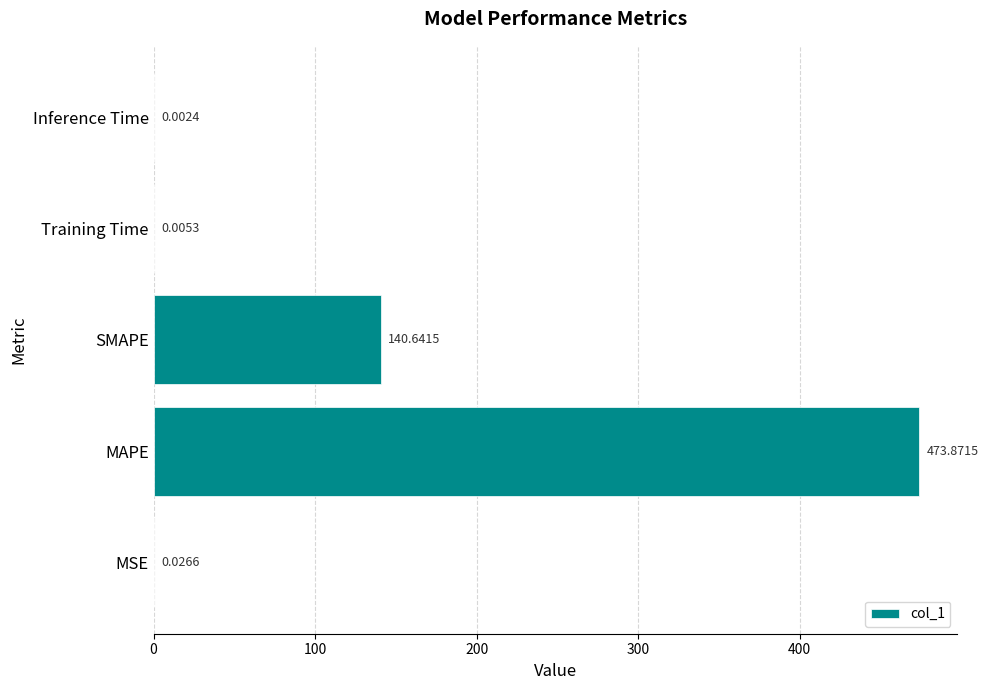

What is the sum of all values?

614.5